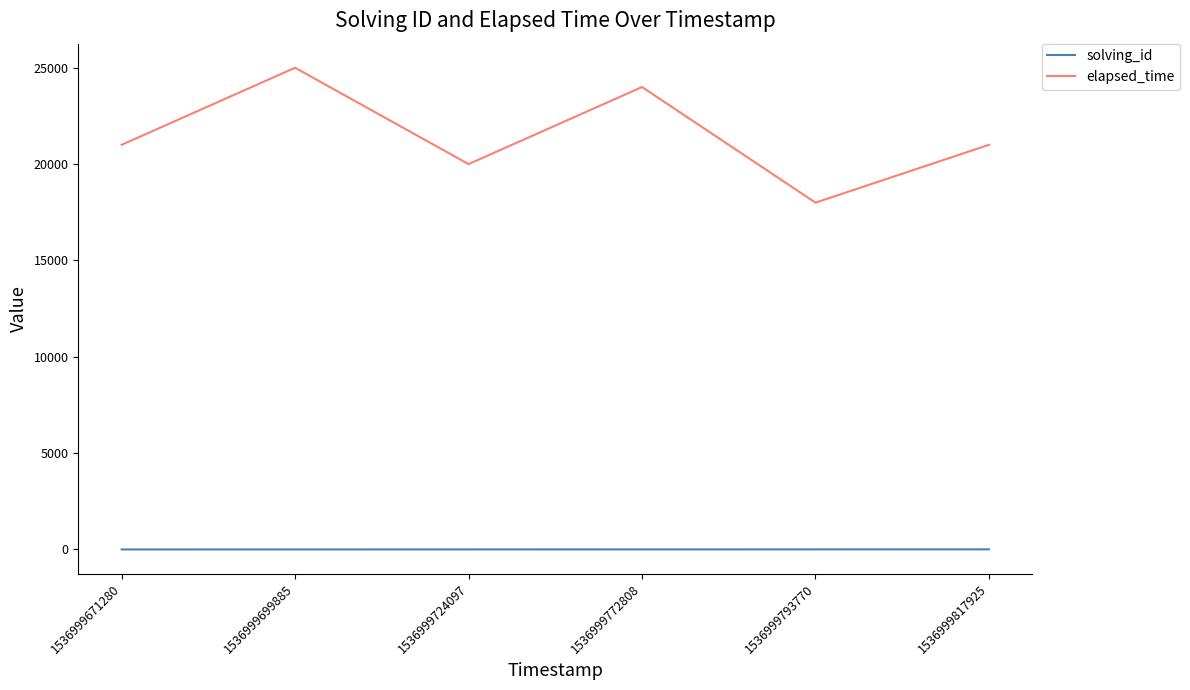

Is it true that solving_id equals 1 at 1536999671280?

True